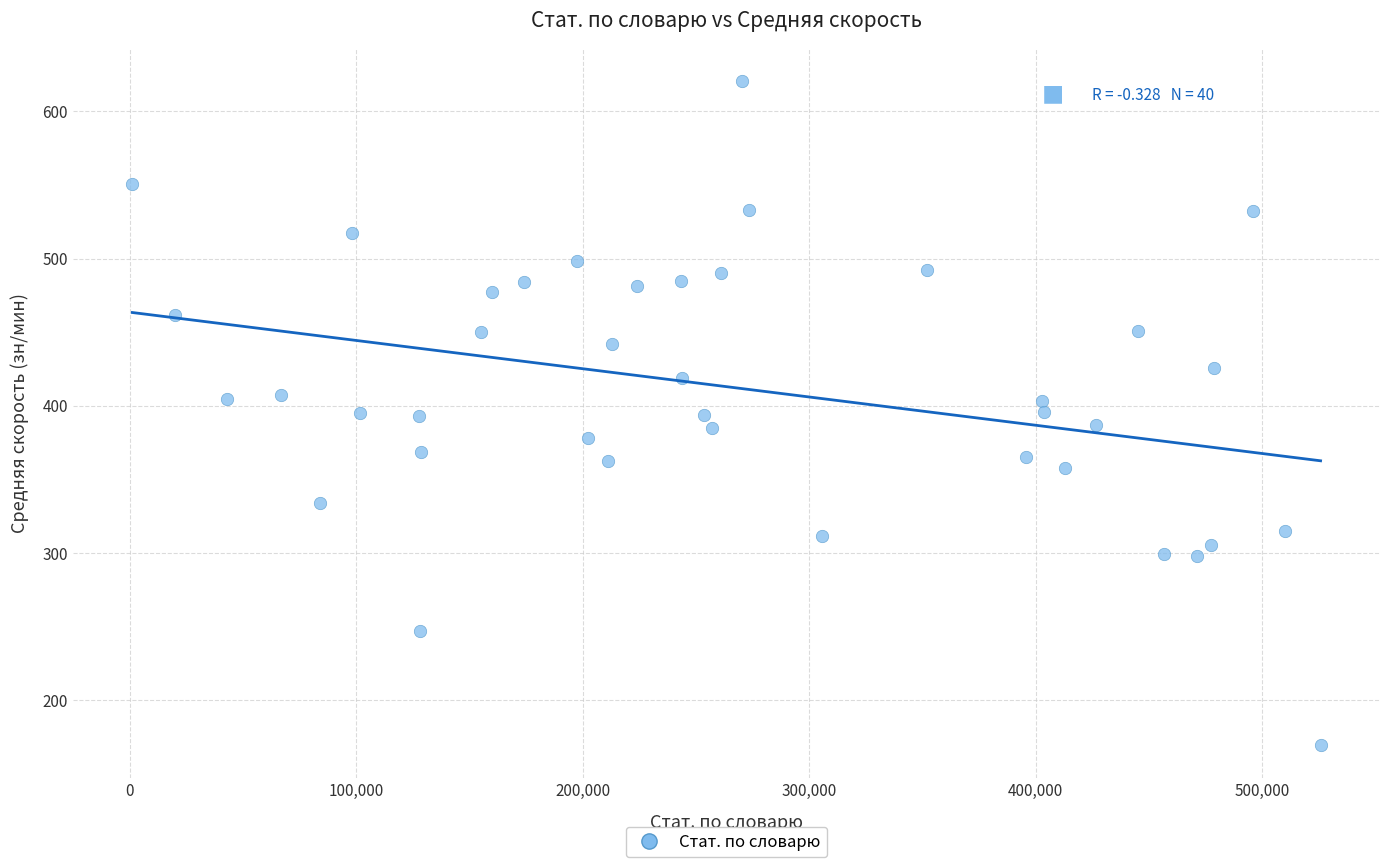

What is the range of X values (max minus min)?

524781.0